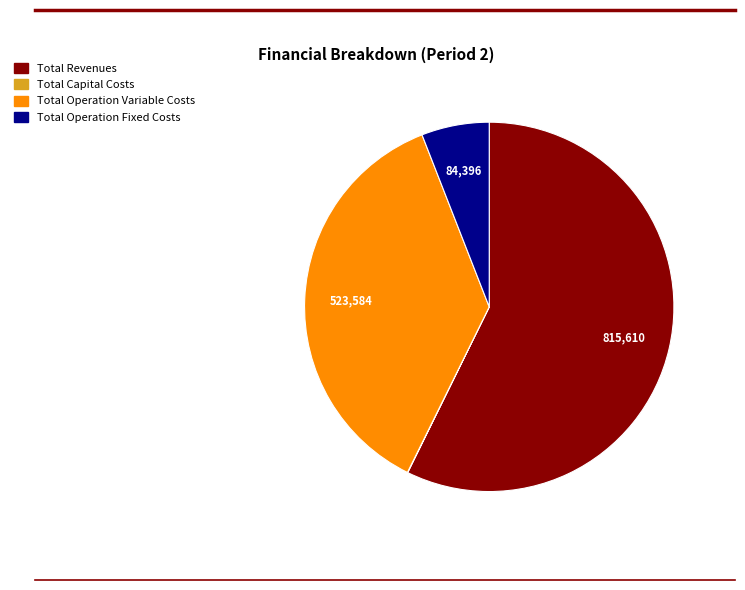

True or false: Total Operation Fixed Costs accounts for 6% of the total.

True